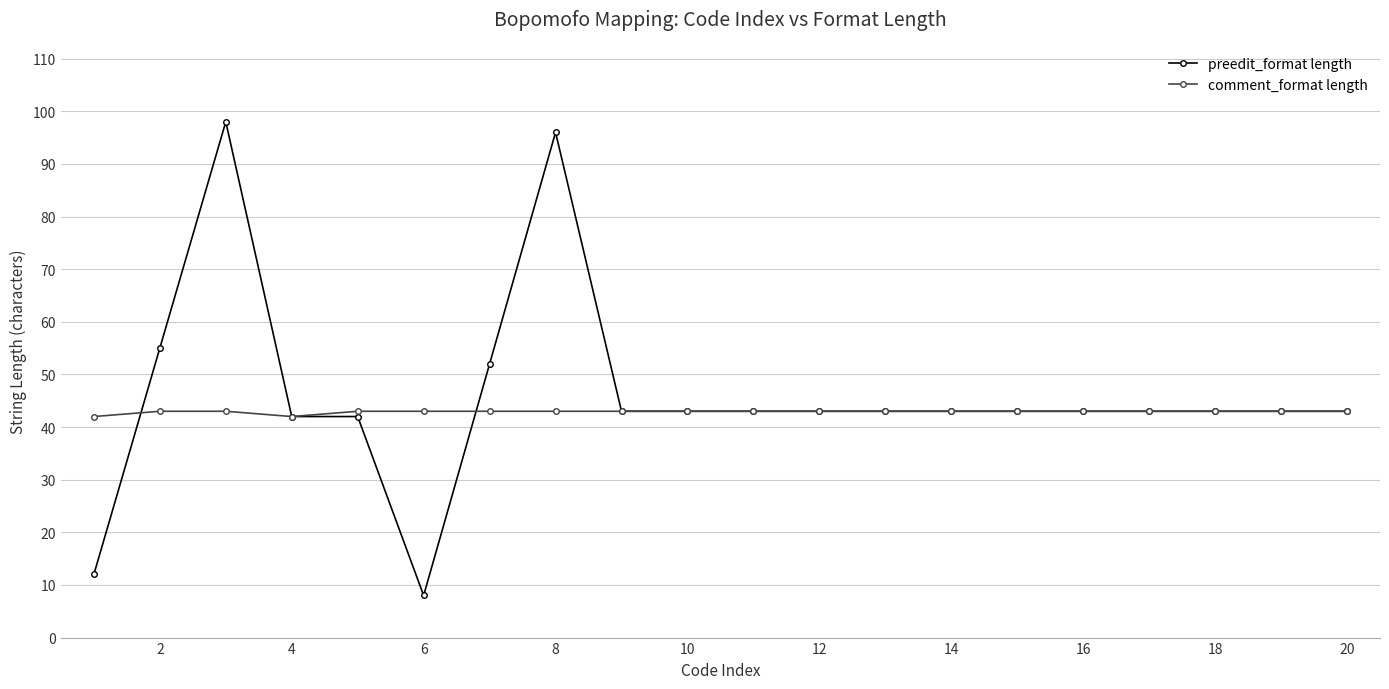

True or false: preedit_format length has more than 1 points higher than both neighbors.

True